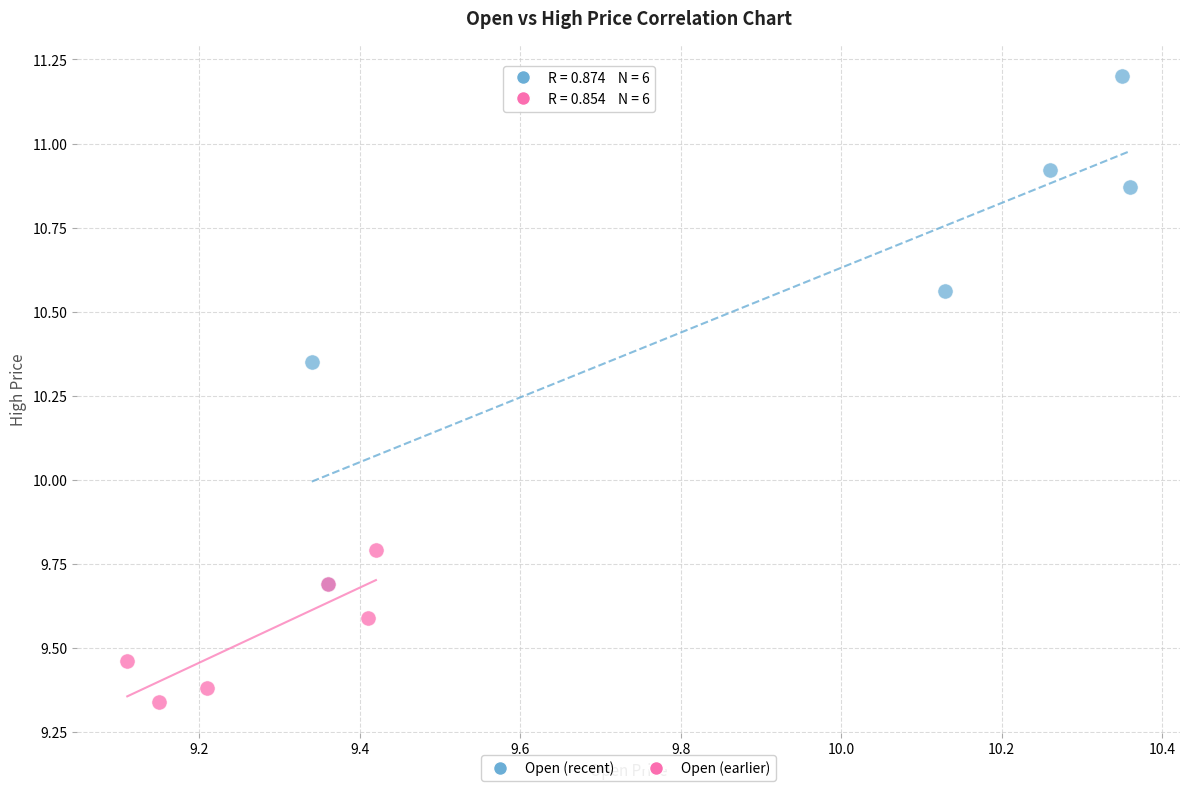

Which series reaches the maximum Y coordinate?

Open (recent)